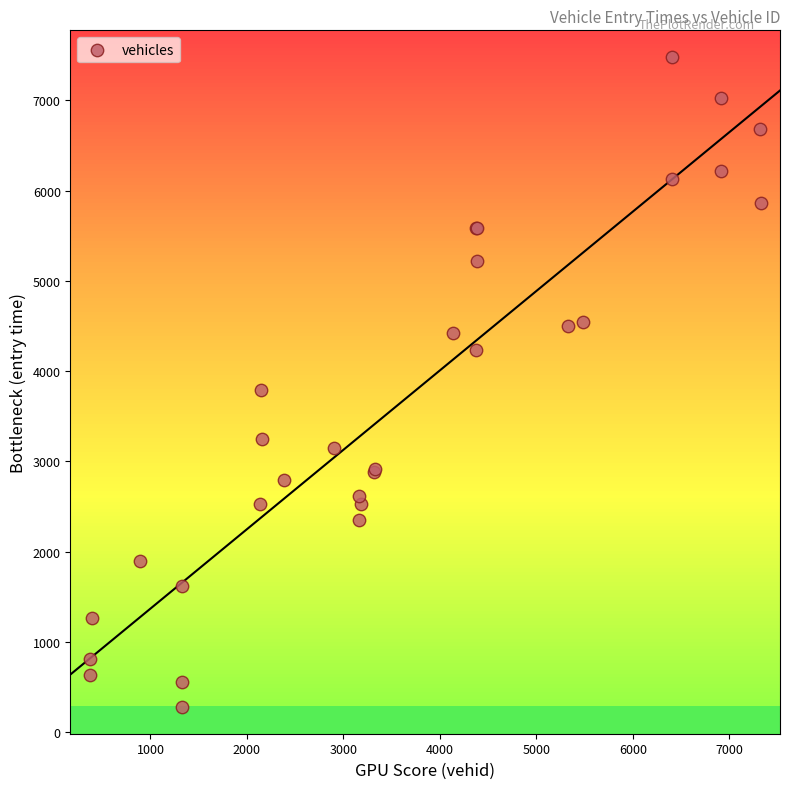

What Y value in the scatter plot is closest to 3879?

3785.7